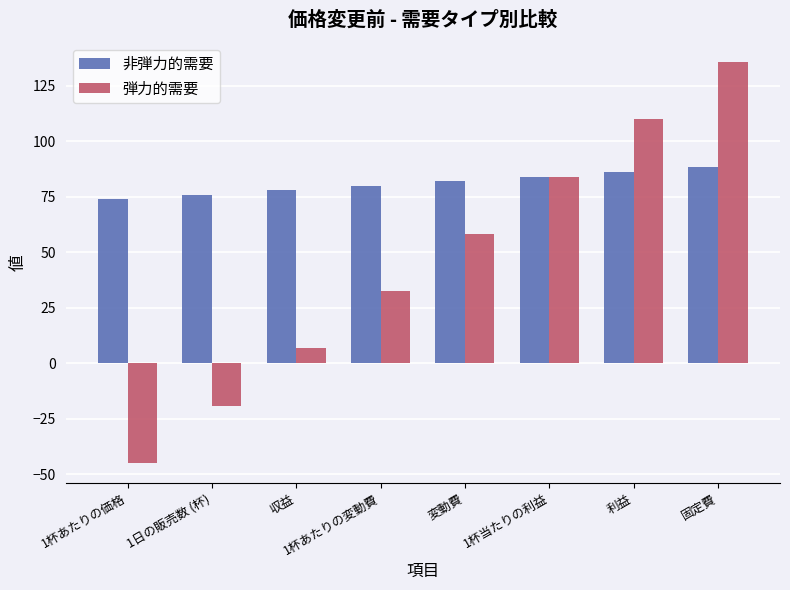

How many values in 弾力的需要 are below zero?

2